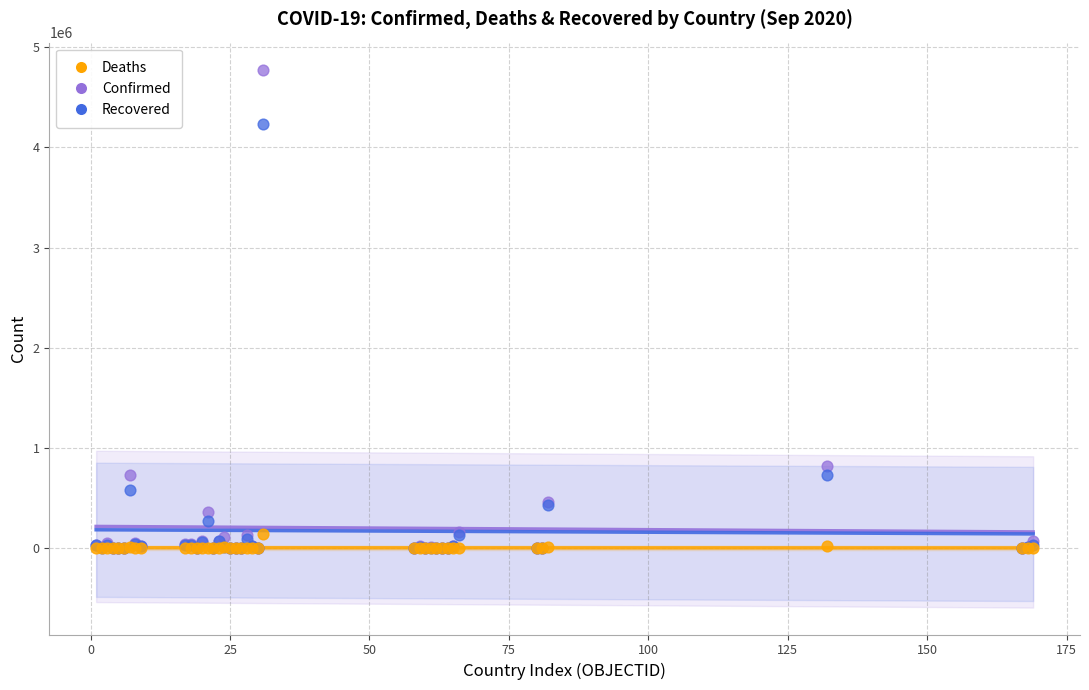

In the Recovered series, what Y value is closest to 2118622?

734154